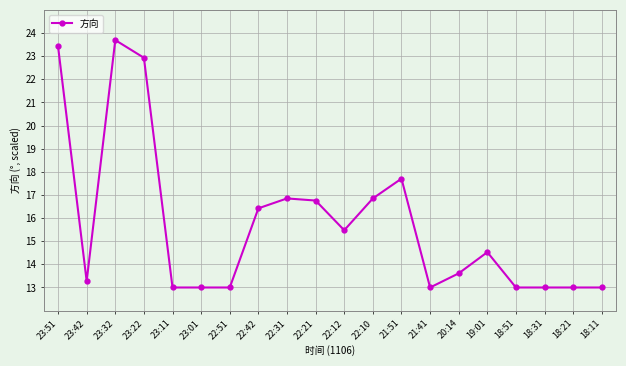

What is the maximum value shown in the chart?

23.7